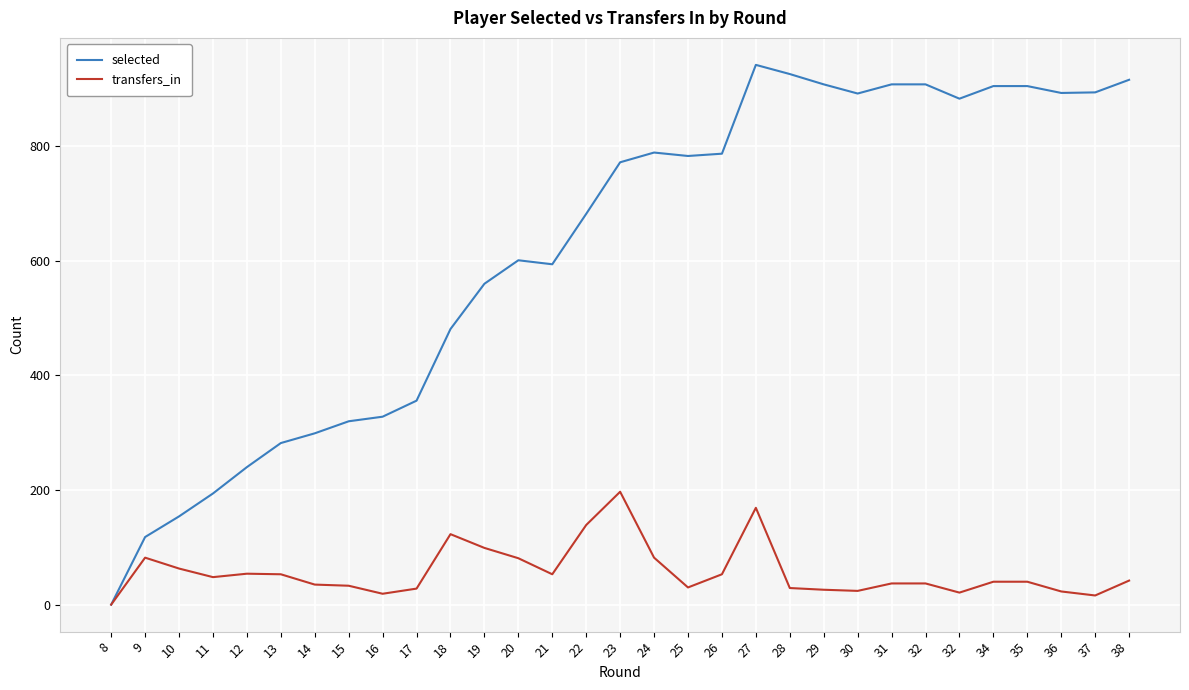

What are all the series names shown in the legend?

selected, transfers_in